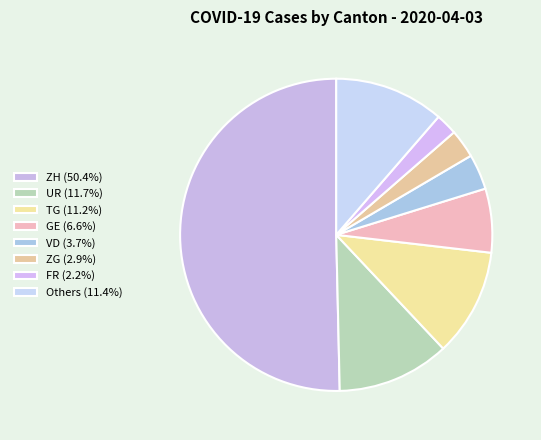

Which category accounts for the majority?

ZH